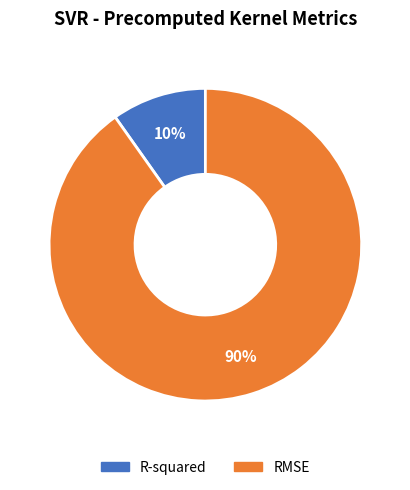

To the nearest percent, what is the average slice percentage?

50%